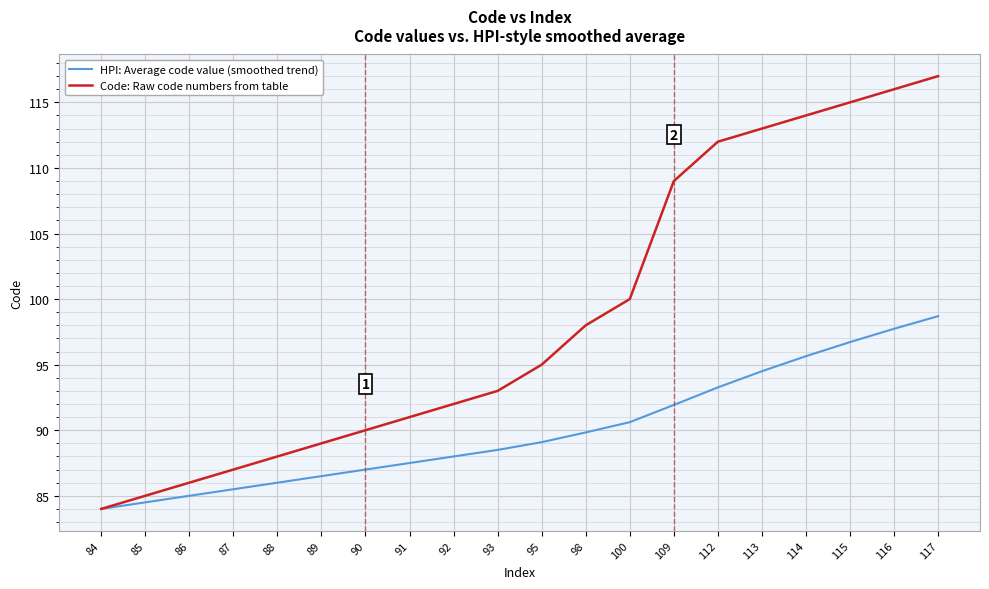

At which label is HPI: Average code value (smoothed trend) closest to 91?

100